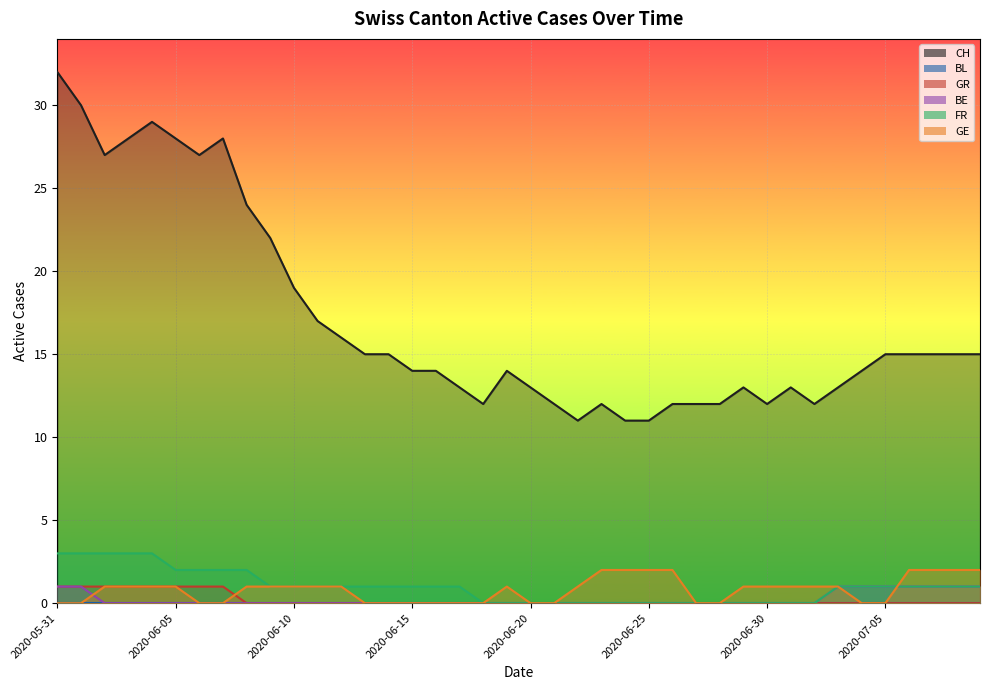

What is the approximate value of GE at 2020-07-03?

1